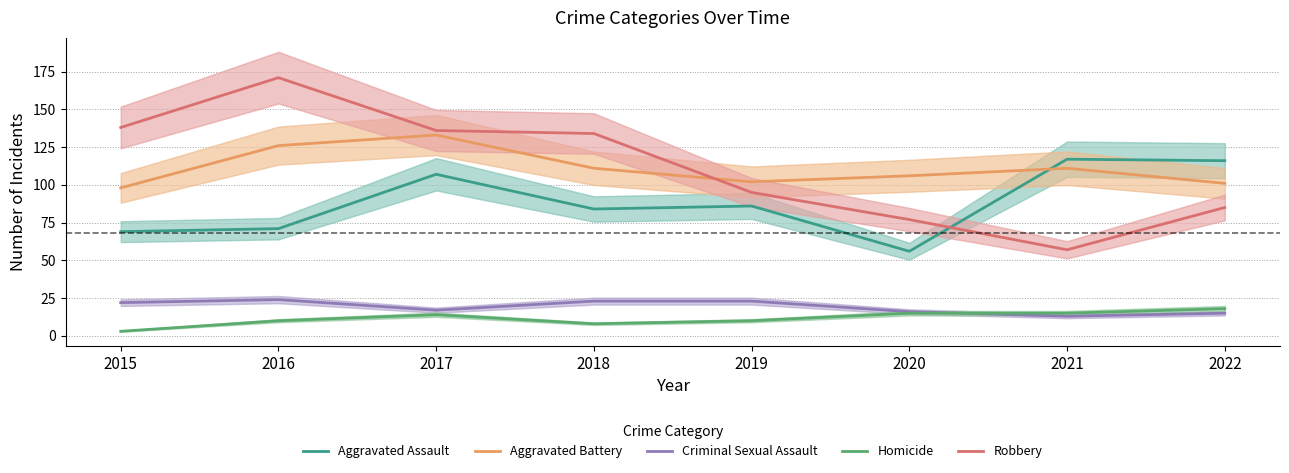

At how many categories does at least one series exceed 18?

8